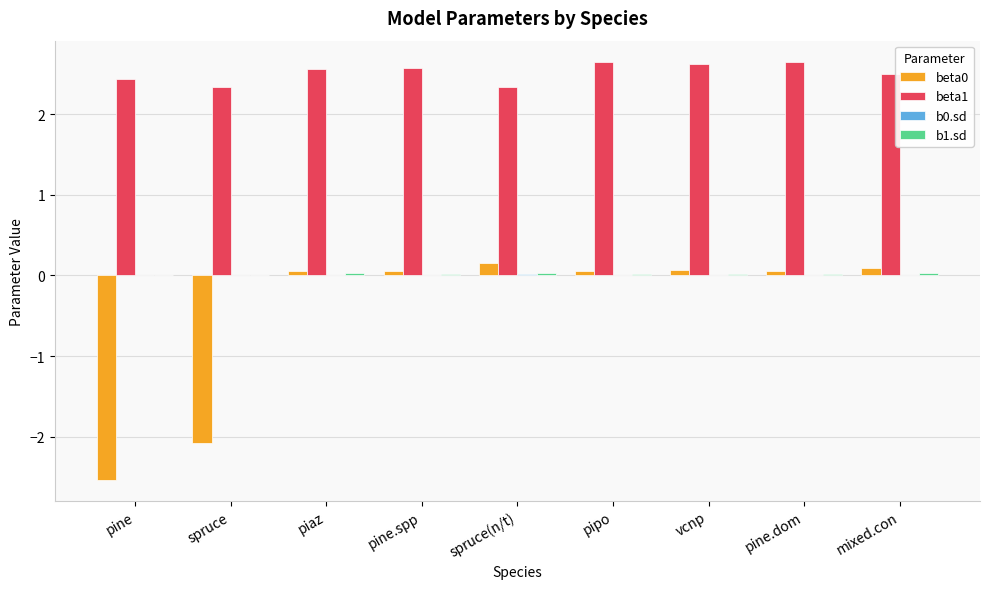

How many beta1 values are between 2 and 3?

9